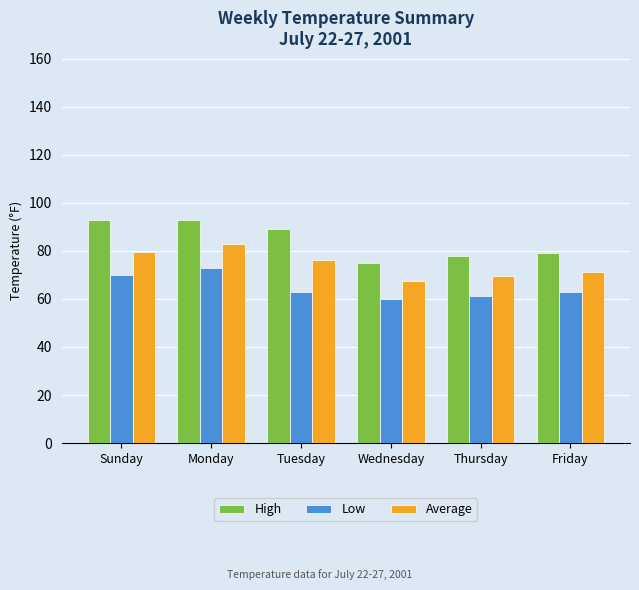

Rank the categories by Average value from lowest to highest.

Wednesday, Thursday, Friday, Tuesday, Sunday, Monday